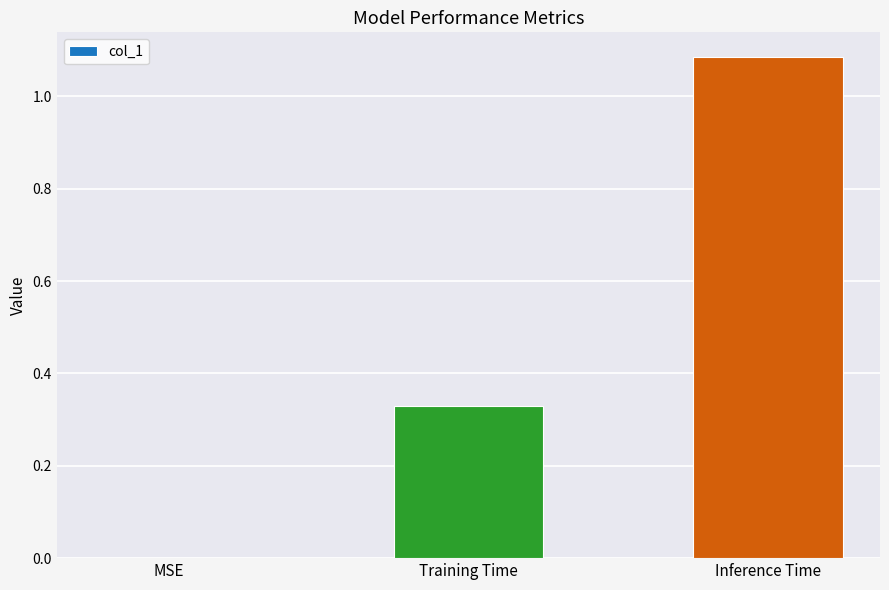

Which has a higher value, Training Time or Inference Time?

Inference Time